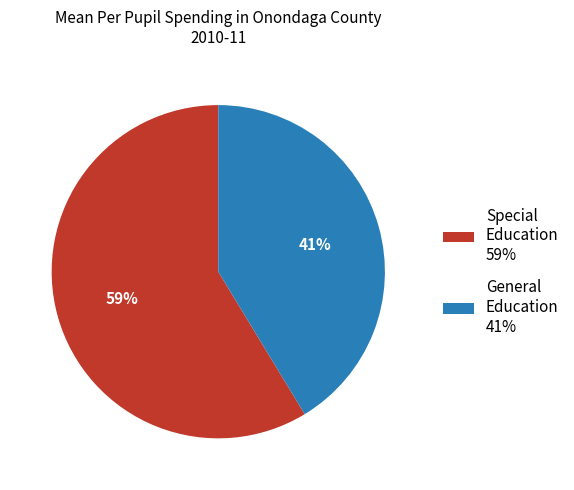

Rank the categories by value from highest to lowest.

Special Education 59%, General Education 41%